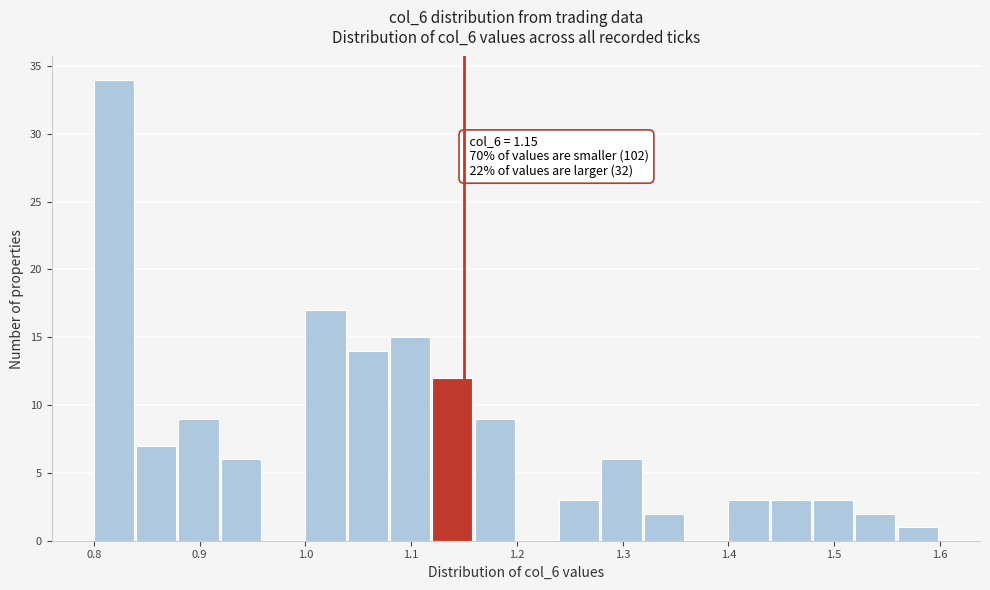

Which range on the x-axis has the tallest bar?

0.80 to 0.84